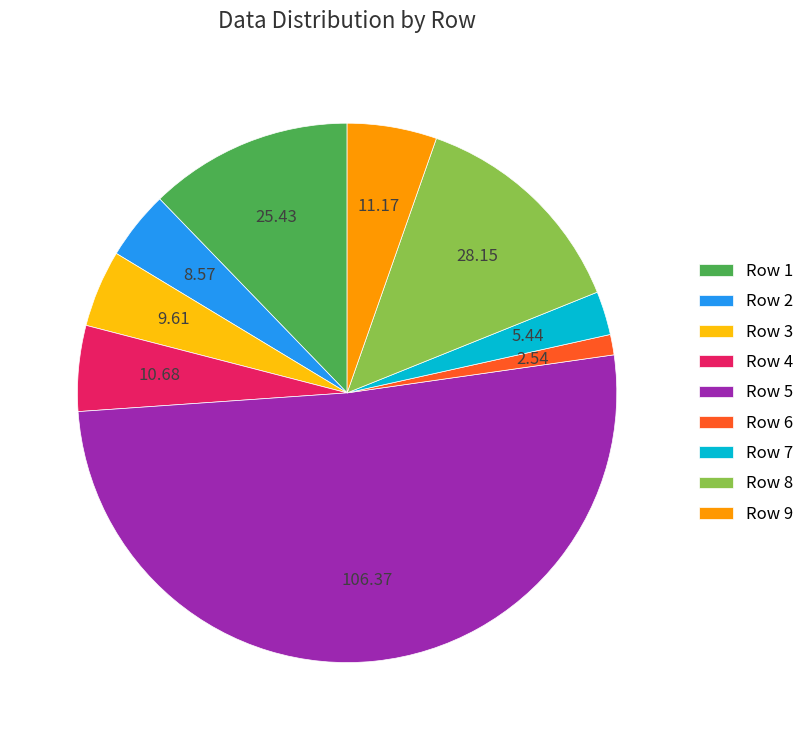

Which has a higher value, Row 9 or Row 1?

Row 1